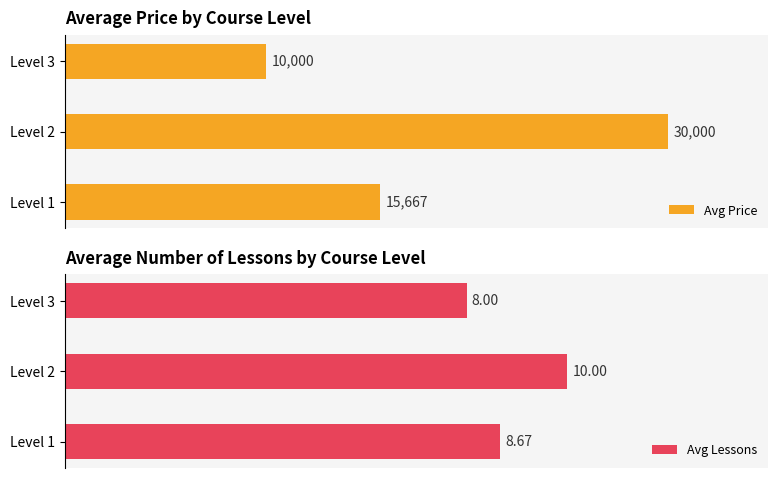

Rank the categories by Avg Price value from lowest to highest.

Level 3, Level 1, Level 2